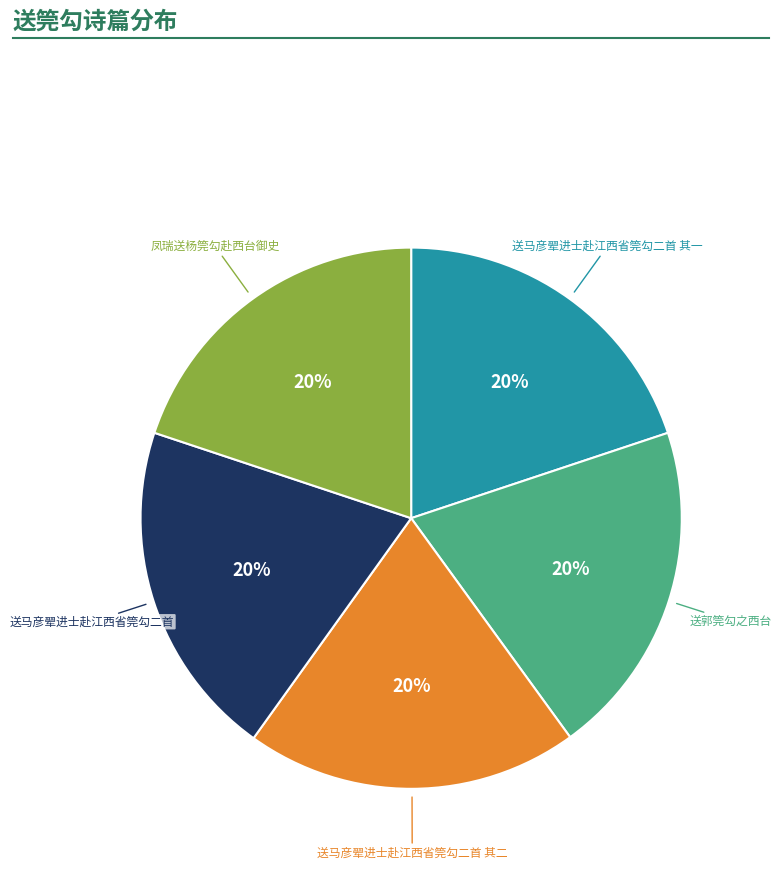

Is there any slice that represents more than half of the pie?

No